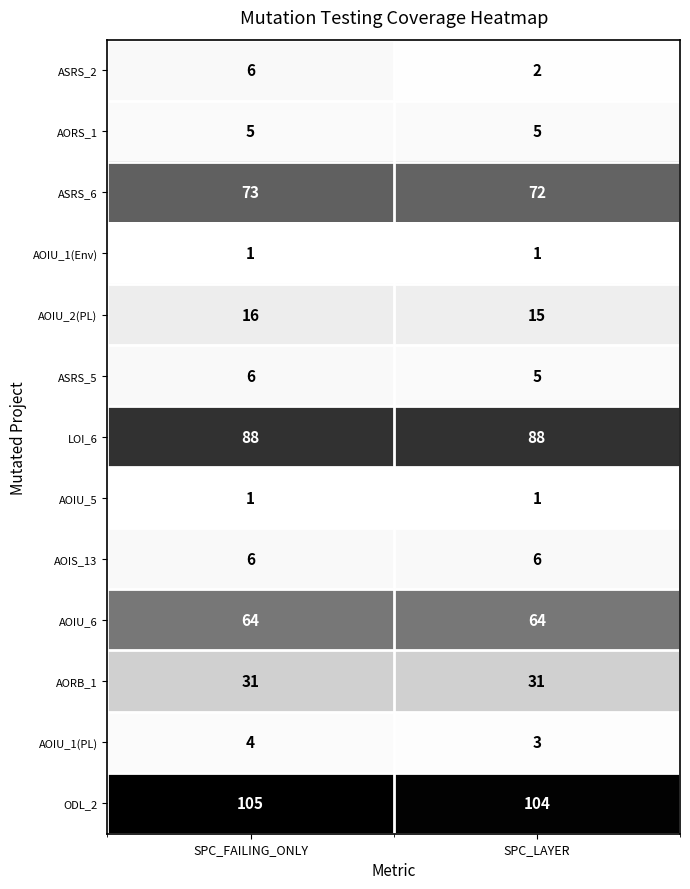

At how many categories does at least one series exceed 59?

2